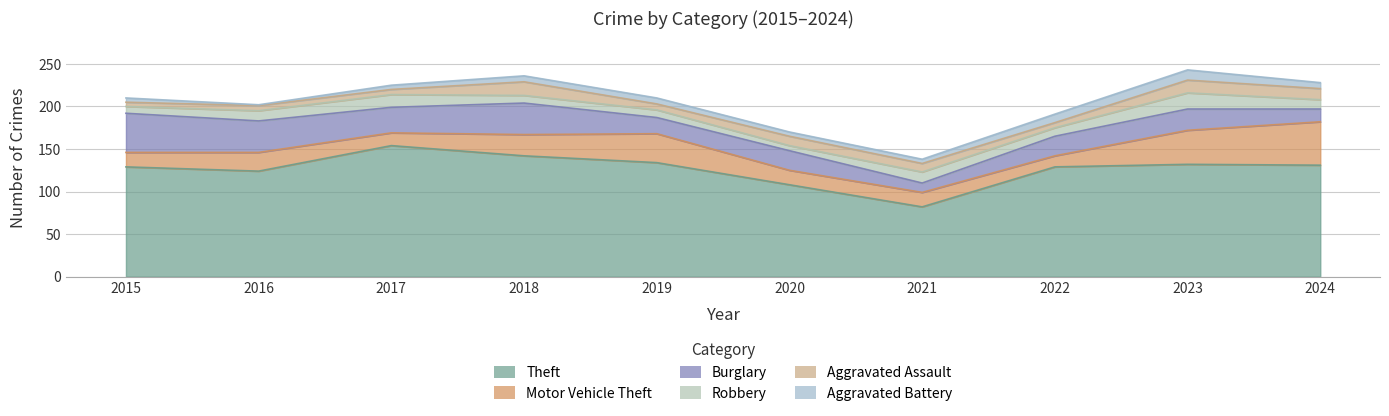

The value of Burglary at 2015 is 69. True or false?

False